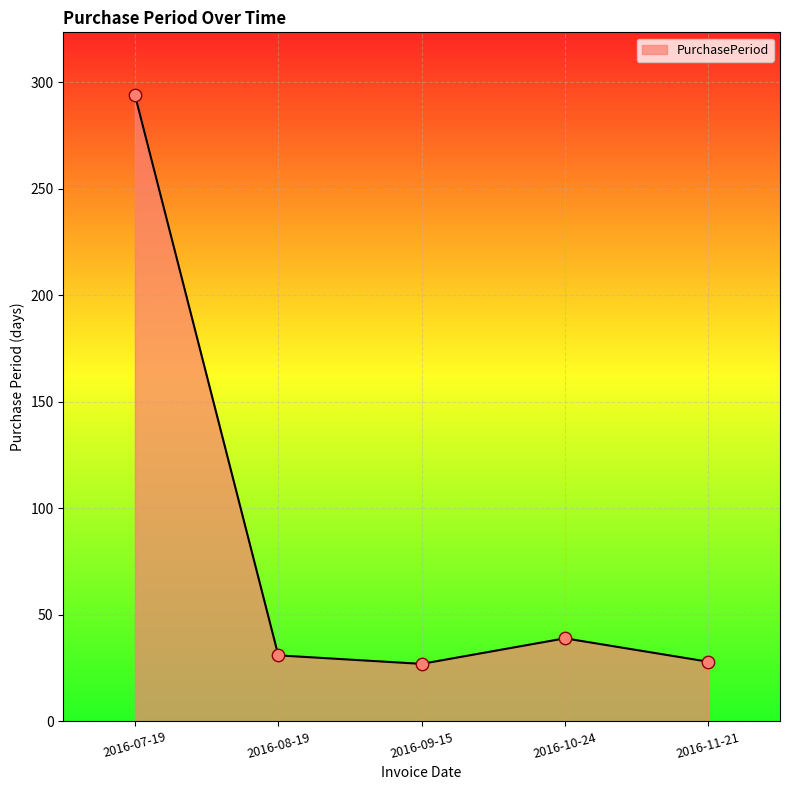

Approximately how many times larger is the value at 2016-10-24 compared to 2016-07-19?

0.1